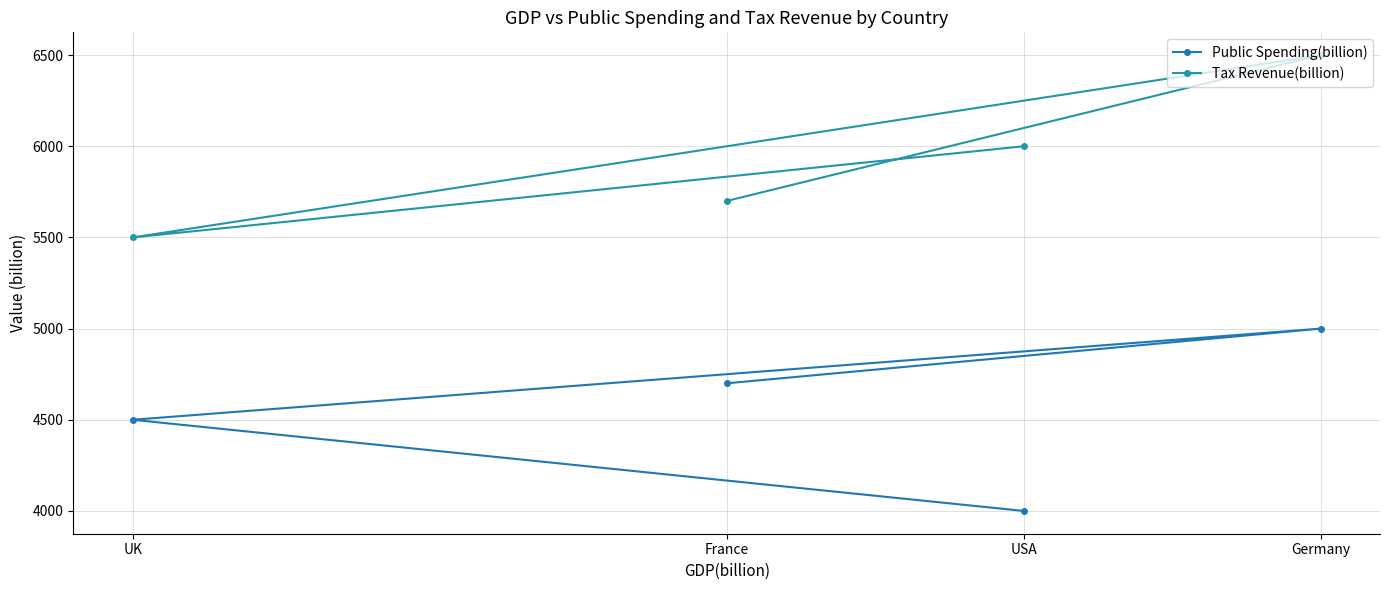

Which series changed the most between USA and UK?

Public Spending(billion)